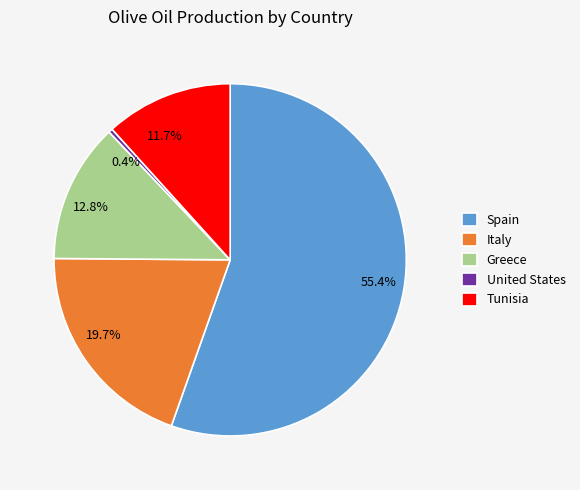

What percentage is NOT represented by Italy?

80.3%